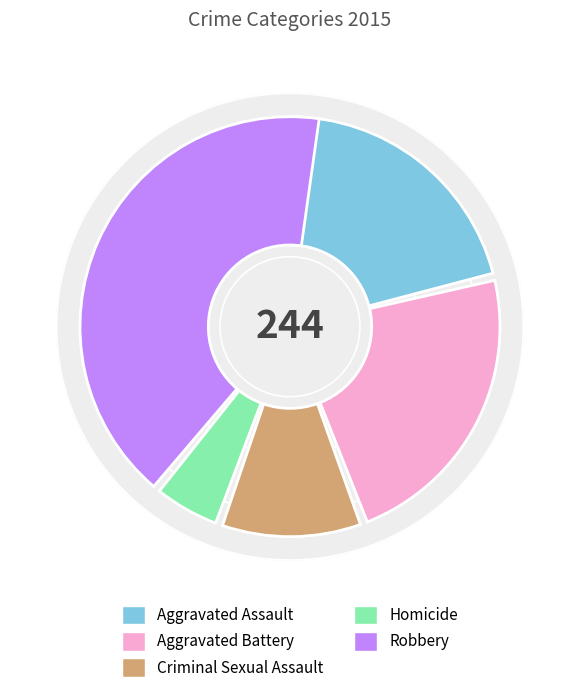

What is the change in value from Aggravated Assault to Criminal Sexual Assault?

-25